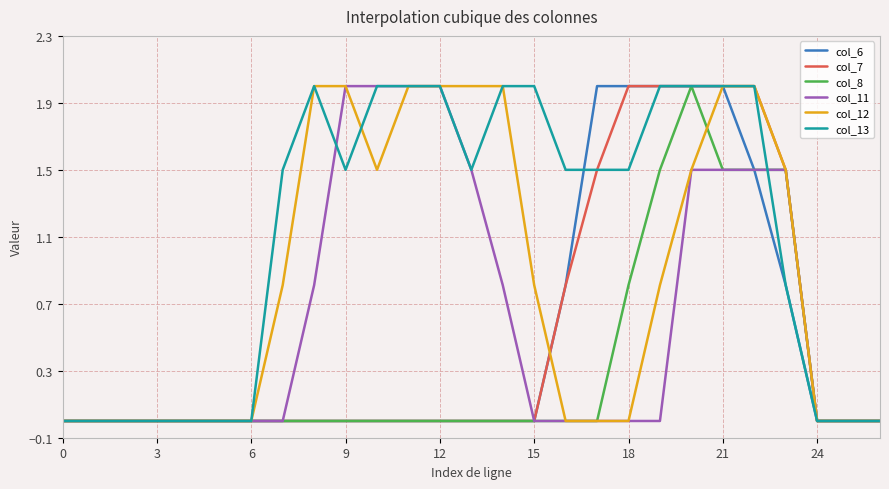

Reading right to left, list all the values displayed in this chart.

col_6: 0.0	0.0	0.0	0.8	1.5	2.0	2.0	2.0	2.0	2.0	0.8	0.0	0.0	0.0	0.0	0.0	0.0	0.0	0.0	0.0	0.0	0.0	0.0	0.0	0.0	0.0	0.0
col_7: 0.0	0.0	0.0	1.5	2.0	2.0	2.0	2.0	2.0	1.5	0.8	0.0	0.0	0.0	0.0	0.0	0.0	0.0	0.0	0.0	0.0	0.0	0.0	0.0	0.0	0.0	0.0
col_8: 0.0	0.0	0.0	1.5	1.5	1.5	2.0	1.5	0.8	0.0	0.0	0.0	0.0	0.0	0.0	0.0	0.0	0.0	0.0	0.0	0.0	0.0	0.0	0.0	0.0	0.0	0.0
col_11: 0.0	0.0	0.0	1.5	1.5	1.5	1.5	0.0	0.0	0.0	0.0	0.0	0.8	1.5	2.0	2.0	2.0	2.0	0.8	0.0	0.0	0.0	0.0	0.0	0.0	0.0	0.0
col_12: 0.0	0.0	0.0	1.5	2.0	2.0	1.5	0.8	0.0	0.0	0.0	0.8	2.0	2.0	2.0	2.0	1.5	2.0	2.0	0.8	0.0	0.0	0.0	0.0	0.0	0.0	0.0
col_13: 0.0	0.0	0.0	0.8	2.0	2.0	2.0	2.0	1.5	1.5	1.5	2.0	2.0	1.5	2.0	2.0	2.0	1.5	2.0	1.5	0.0	0.0	0.0	0.0	0.0	0.0	0.0